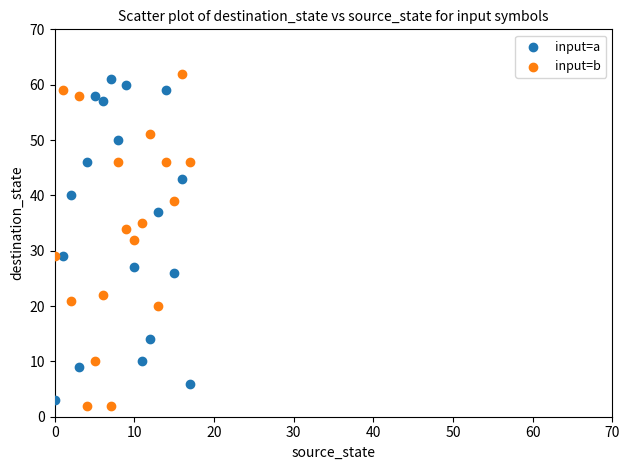

Across all data points, what is the range of Y values (max minus min)?

60